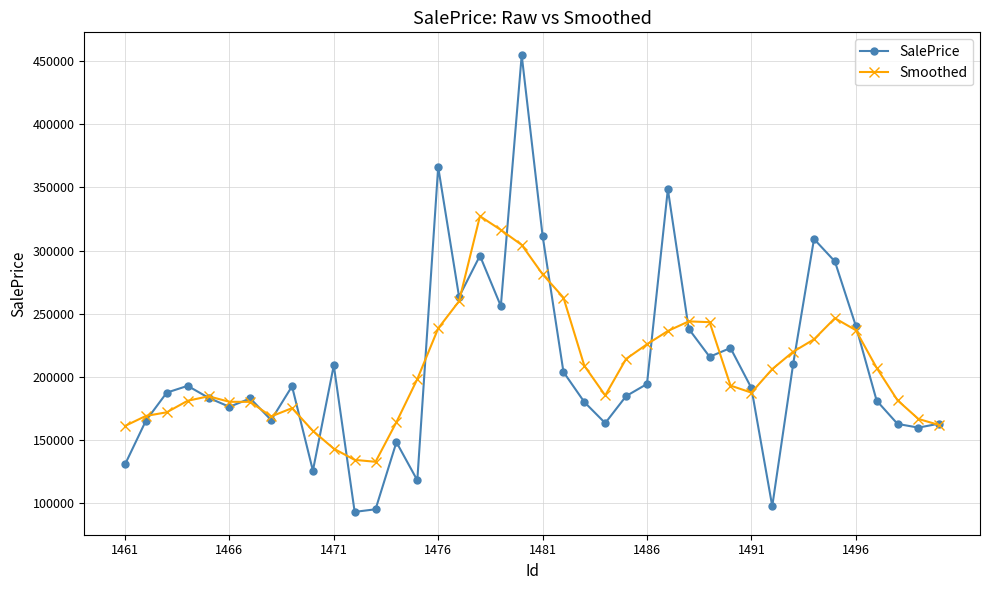

At how many categories does at least one series exceed 274654?

8